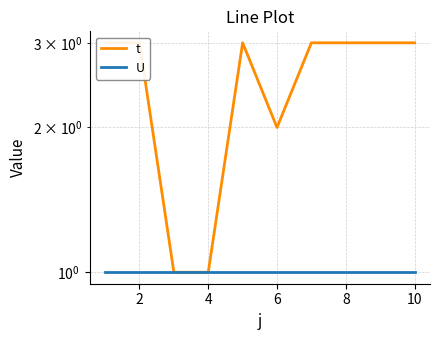

How many interior local peaks does the t series have?

1